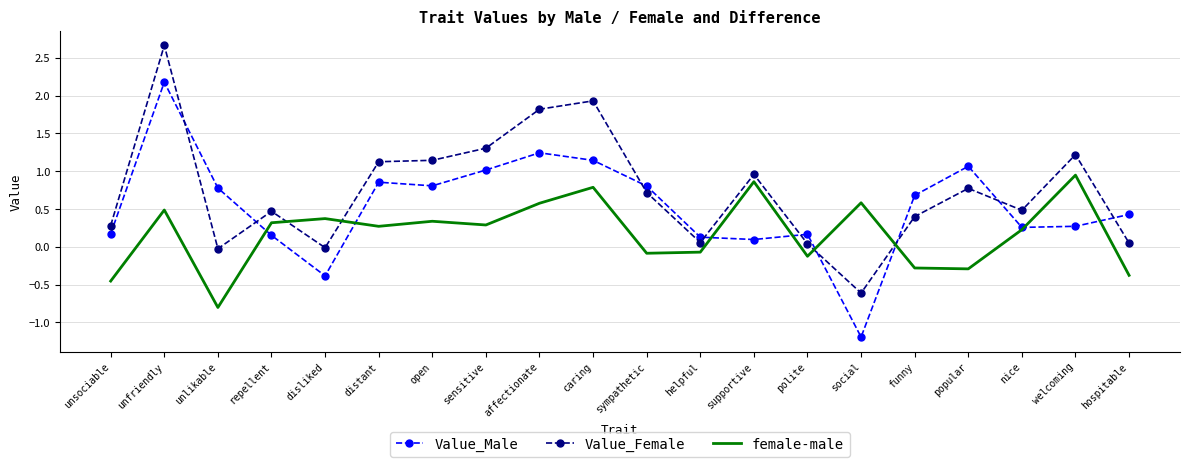

True or false: female-male has more than 1 points higher than both neighbors.

True